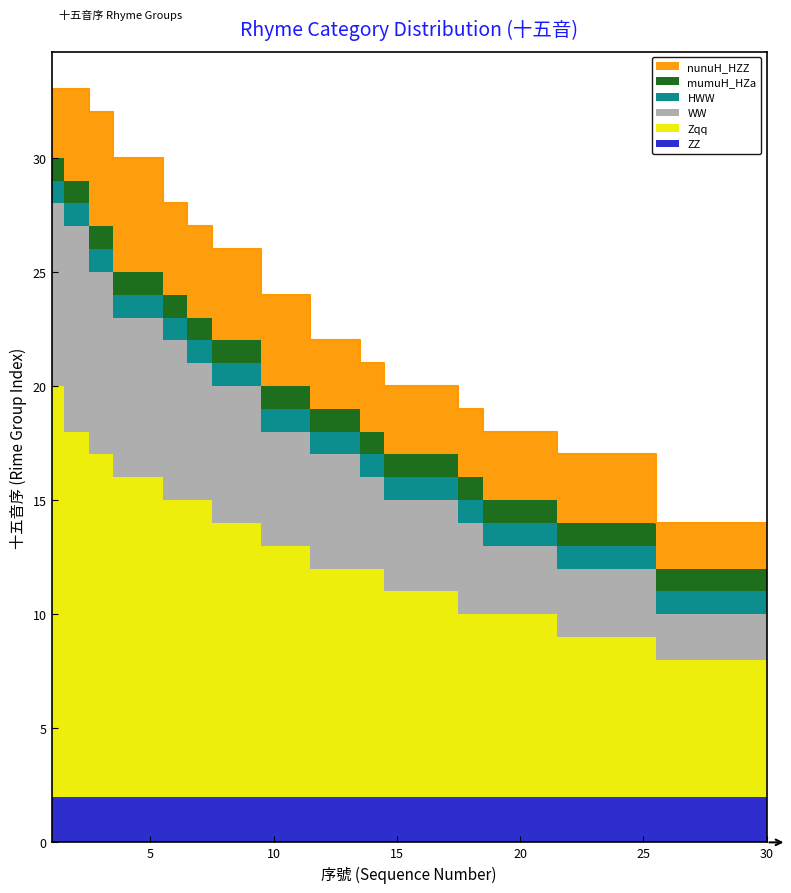

Reading left to right, what are all the values shown in this chart?

ZZ: 2	2	2	2	2	2	2	2	2	2	2	2	2	2	2	2	2	2	2	2	2	2	2	2	2	2	2	2	2	2
Zqq: 18	16	15	14	14	13	13	12	12	11	11	10	10	10	9	9	9	8	8	8	8	7	7	7	7	6	6	6	6	6
WW: 8	9	8	7	7	7	6	6	6	5	5	5	5	4	4	4	4	4	3	3	3	3	3	3	3	2	2	2	2	2
HWW: 1	1	1	1	1	1	1	1	1	1	1	1	1	1	1	1	1	1	1	1	1	1	1	1	1	1	1	1	1	1
mumuH_HZa: 1	1	1	1	1	1	1	1	1	1	1	1	1	1	1	1	1	1	1	1	1	1	1	1	1	1	1	1	1	1
nunuH_HZZ: 3	4	5	5	5	4	4	4	4	4	4	3	3	3	3	3	3	3	3	3	3	3	3	3	3	2	2	2	2	2